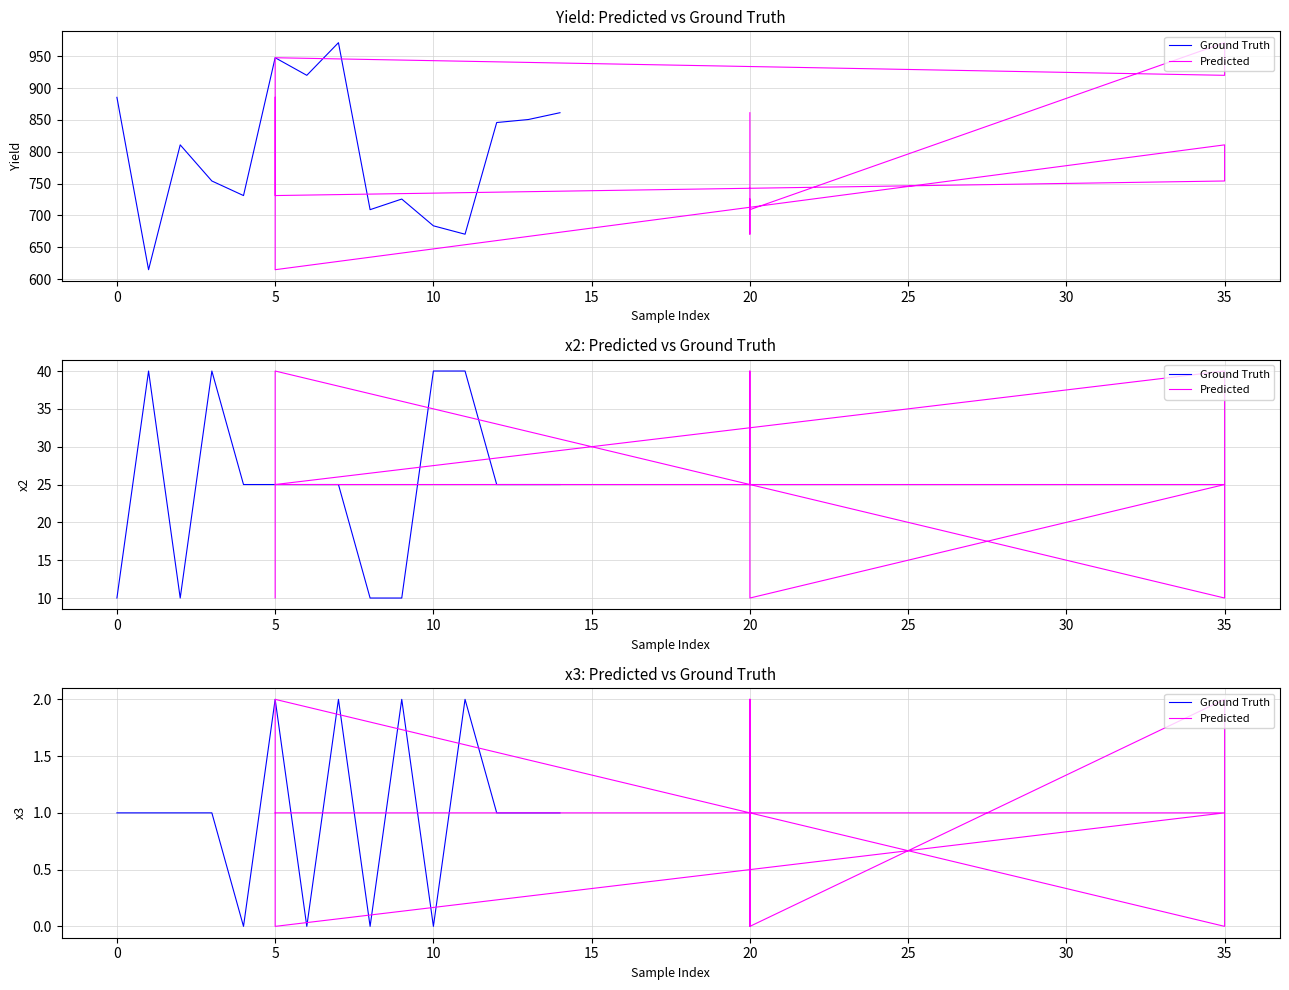

At which category is the sum across all series the highest?

5